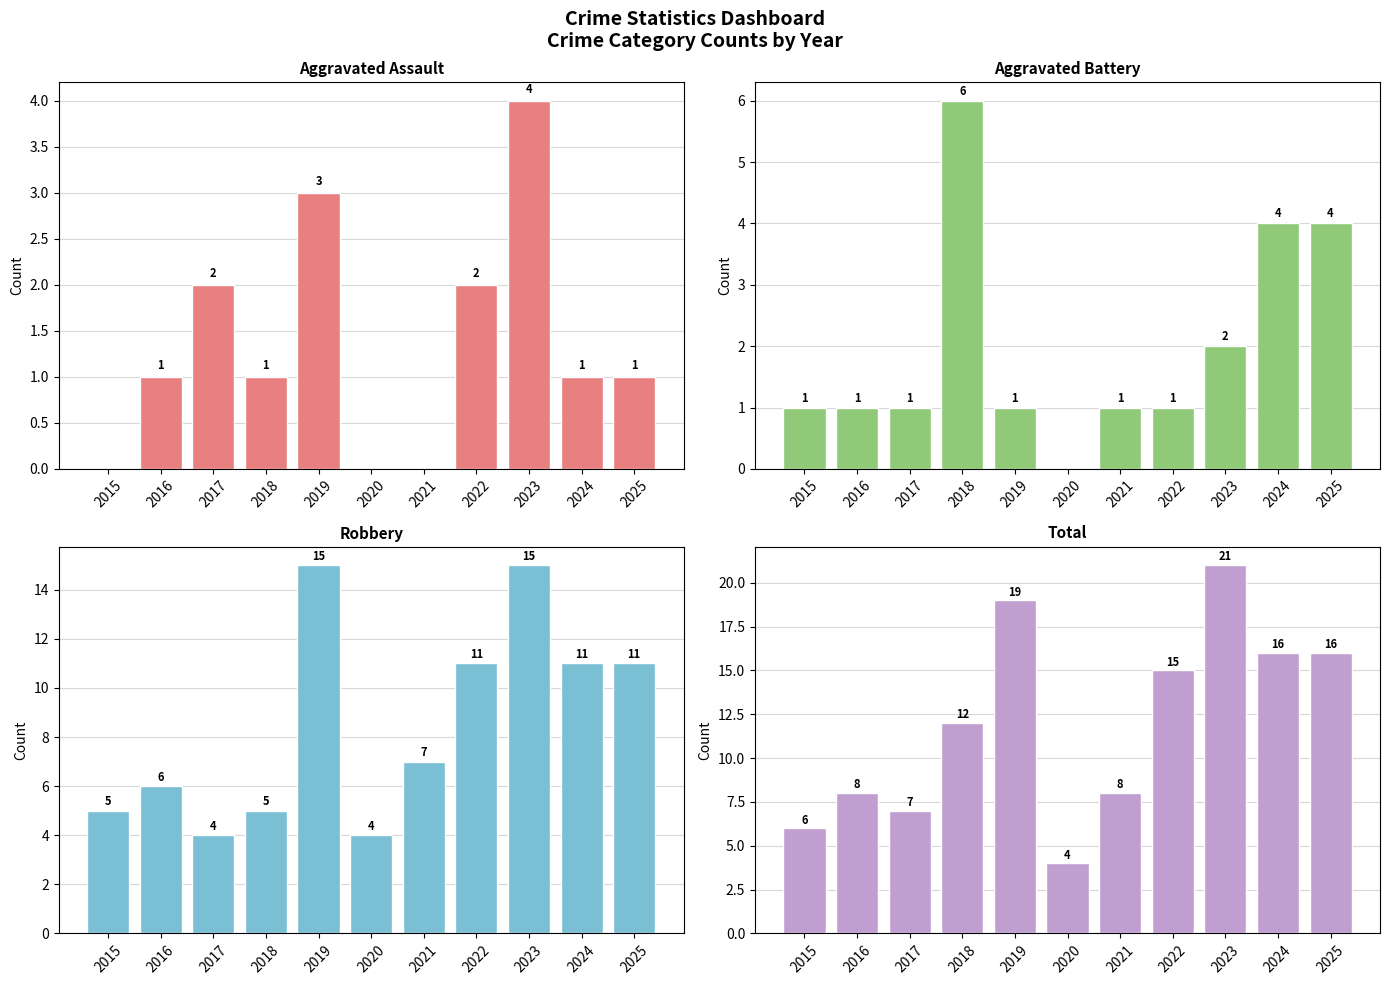

What is the sum of all Aggravated Assault values?

15